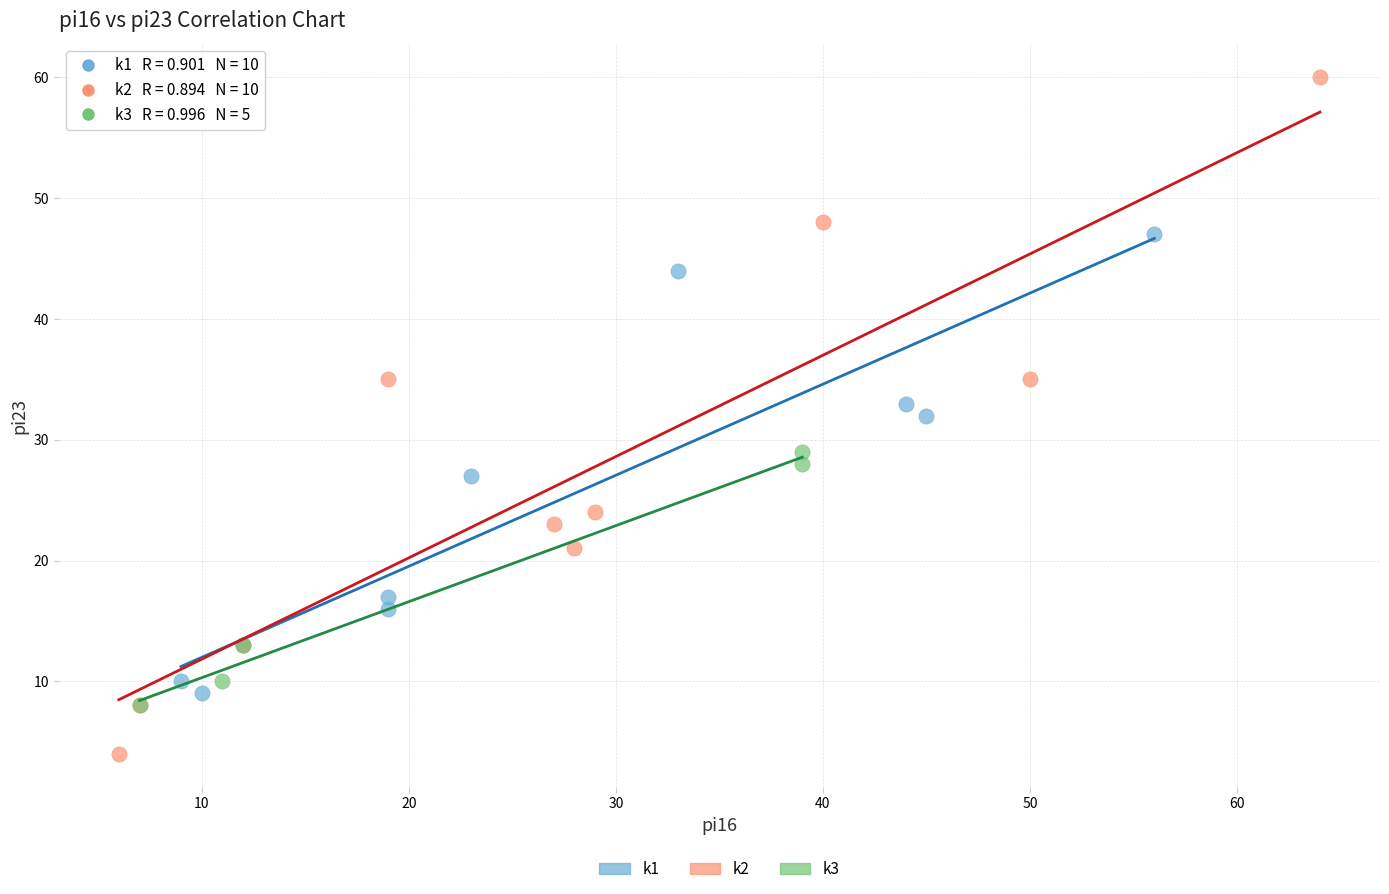

Which series has the largest Y range (max minus min)?

k2